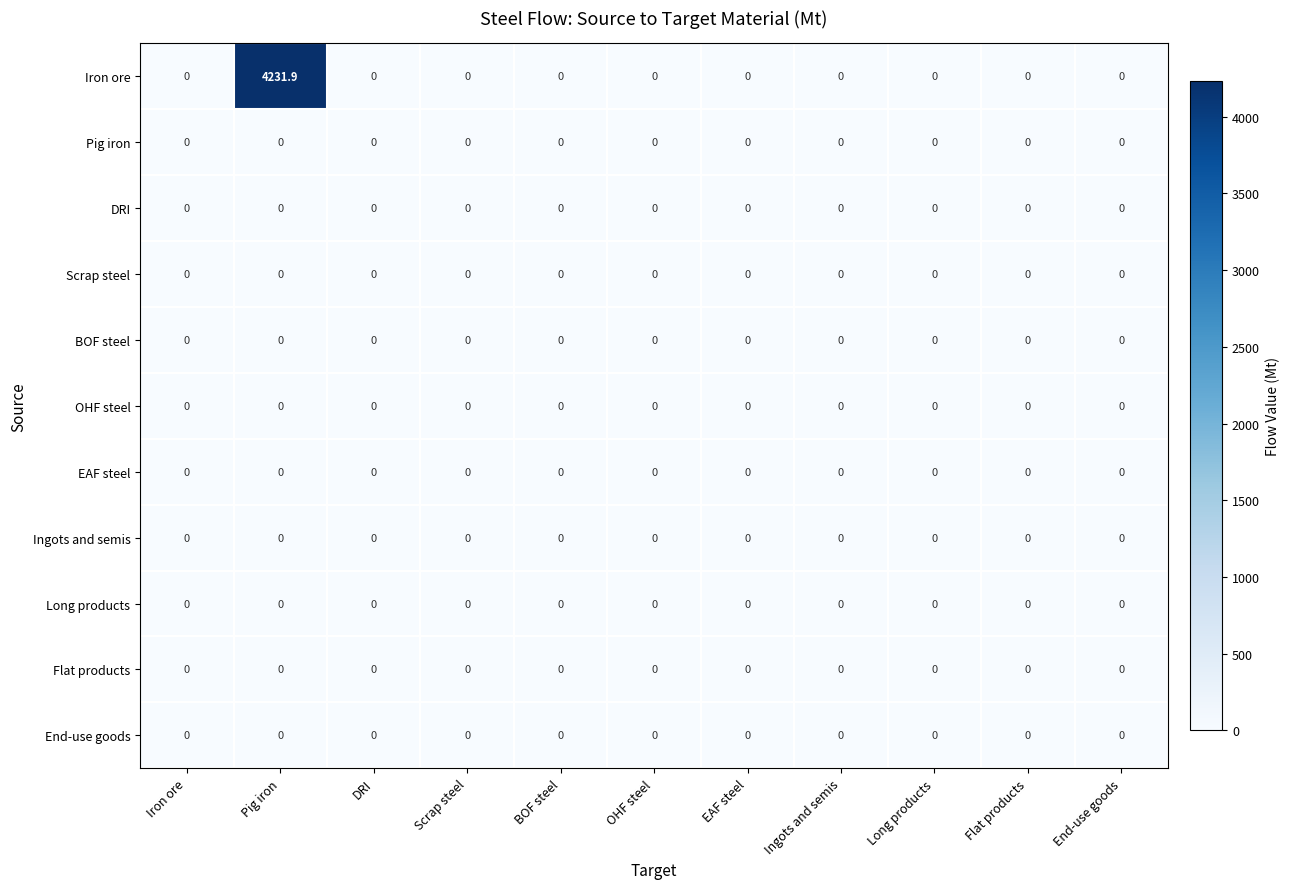

Which series has the largest range (max minus min)?

Iron ore